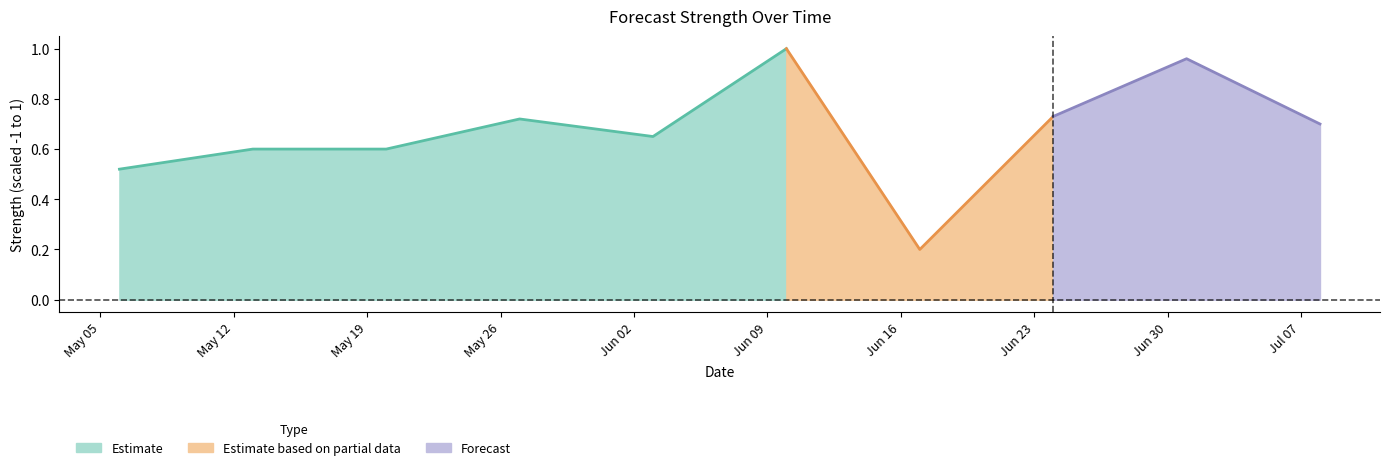

Which has a higher value, 2025-07-01 or 2025-07-08?

2025-07-01